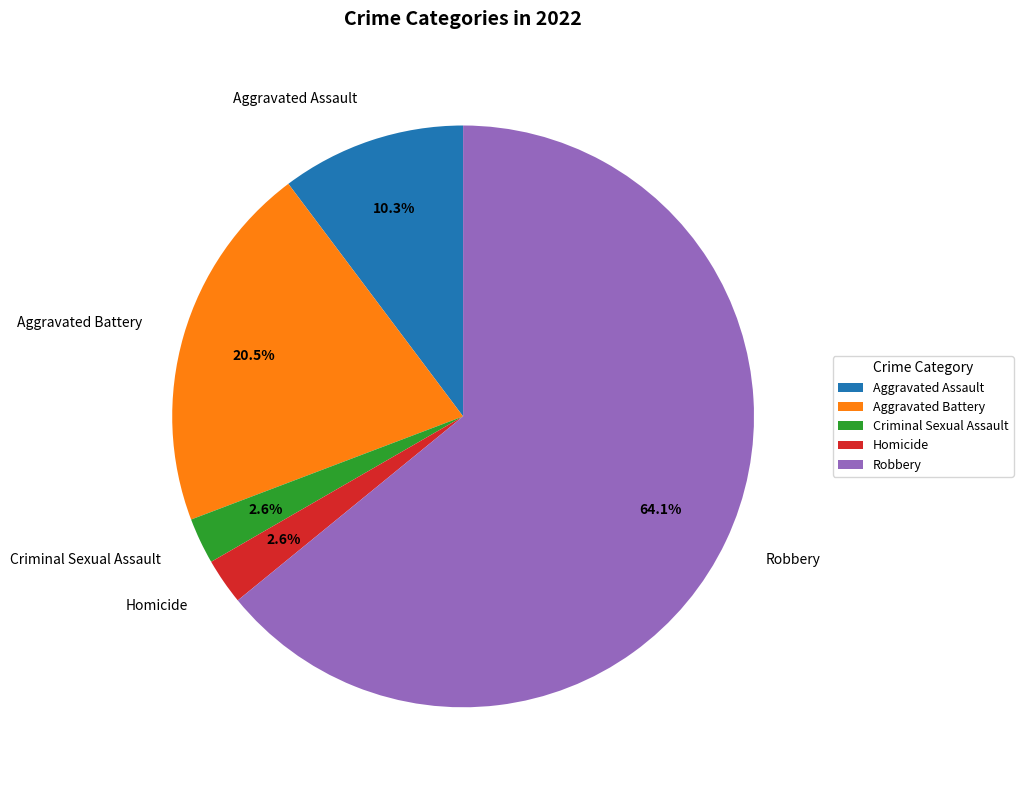

Does Homicide account for over 50% of the chart?

No